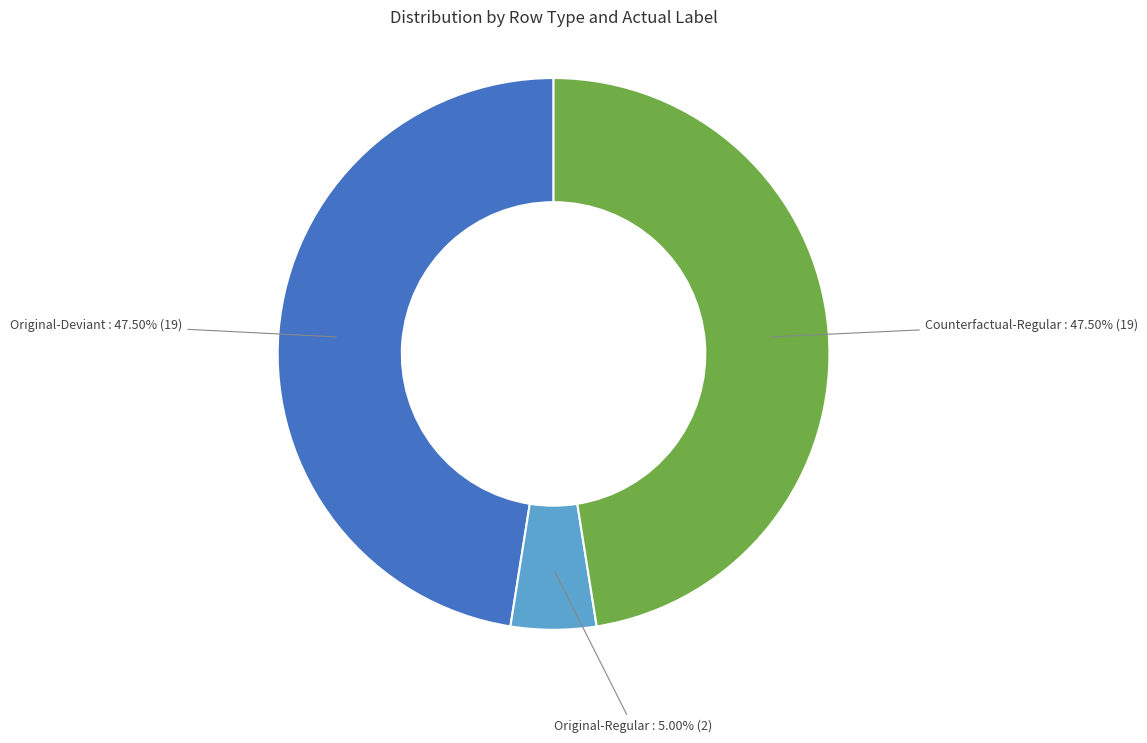

Which slice is the smallest?

Original-Regular